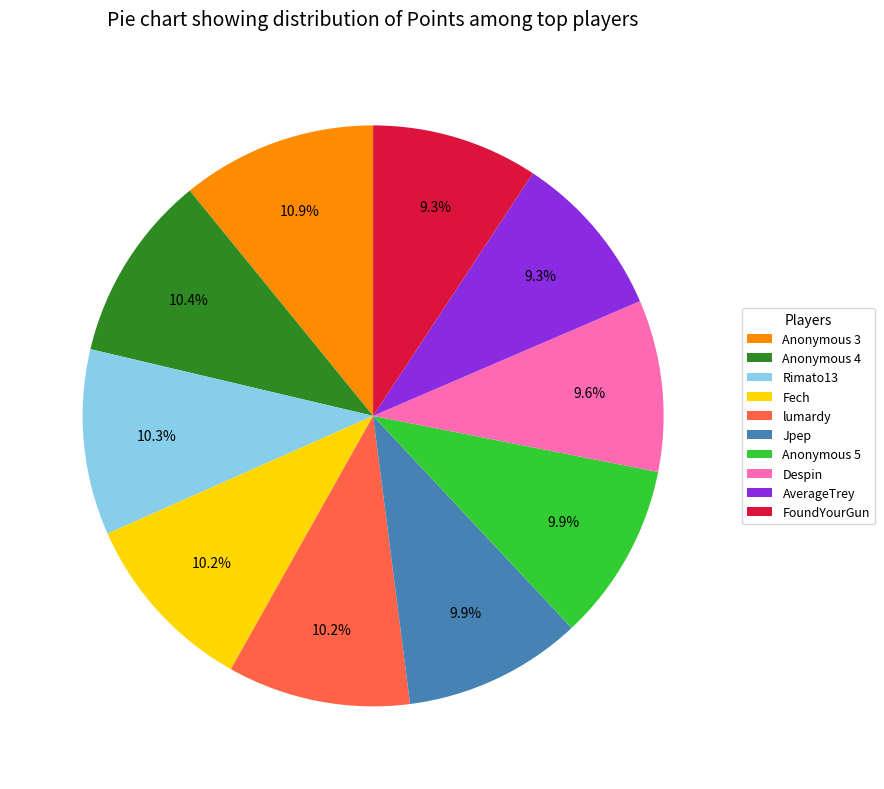

True or false: Rimato13 accounts for 10% of the total.

True